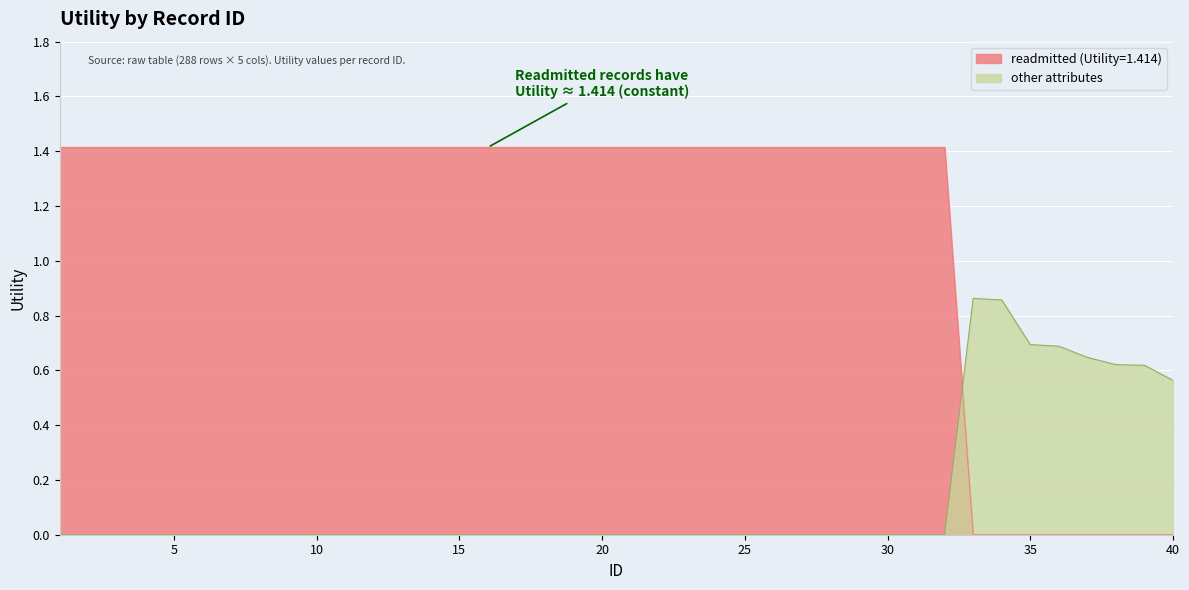

Where do readmitted (Utility=1.414) and other attributes first cross each other?

32 and 33